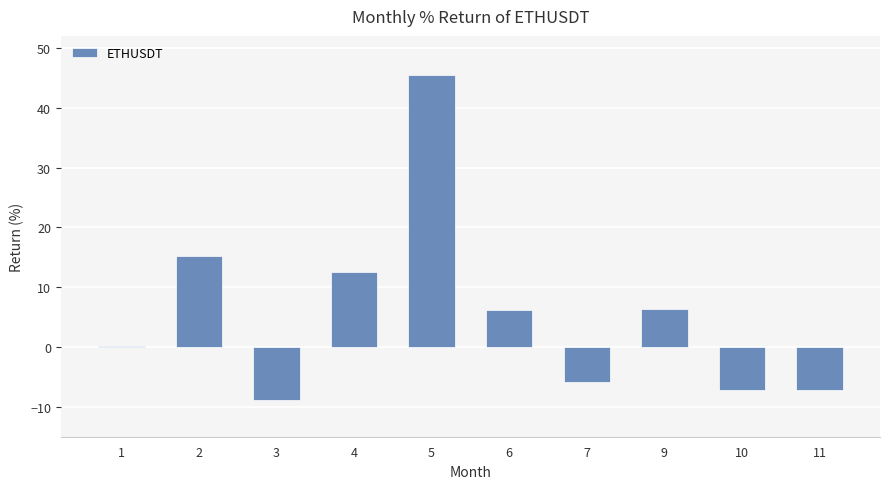

What is the change in value from 2 to 5?

+30.3